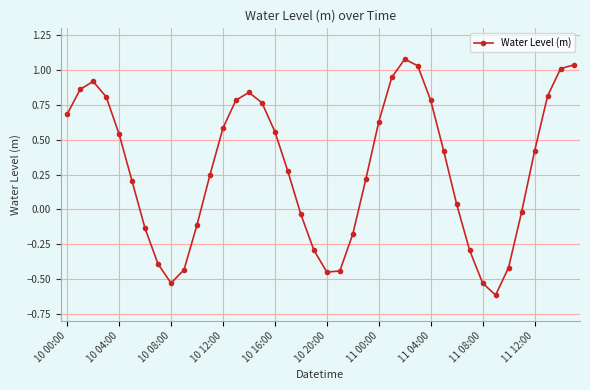

How many interior local valleys (lower than both neighbors) does the data have?

3